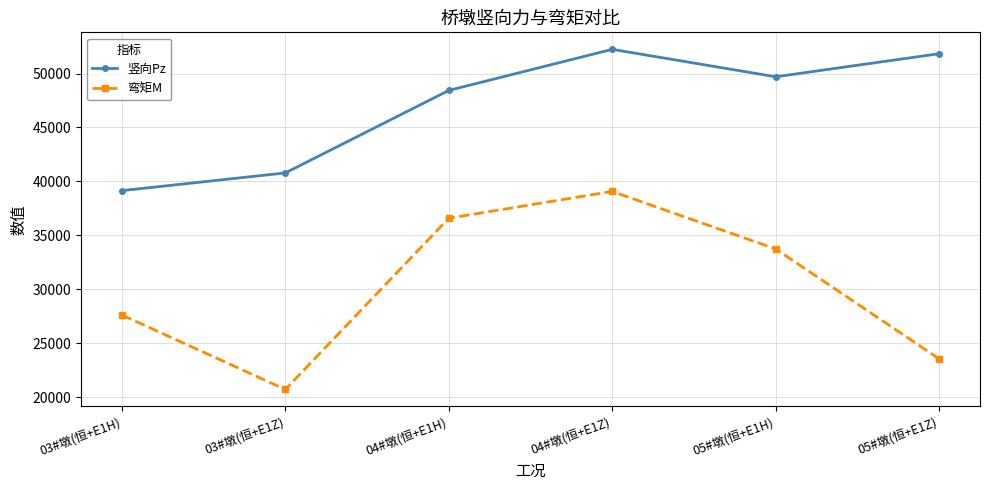

Which series has the largest total across all categories?

竖向Pz